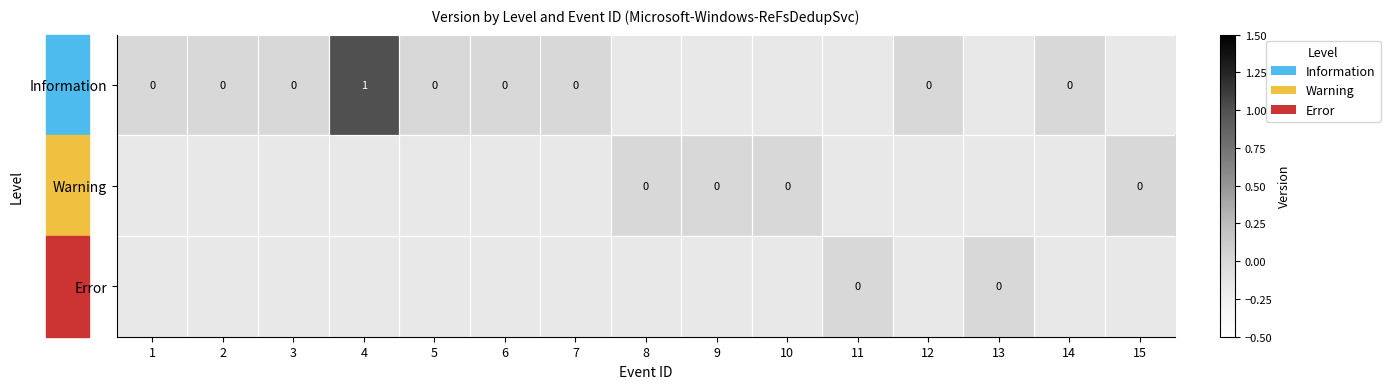

Between 7 and 10, which is larger?

10